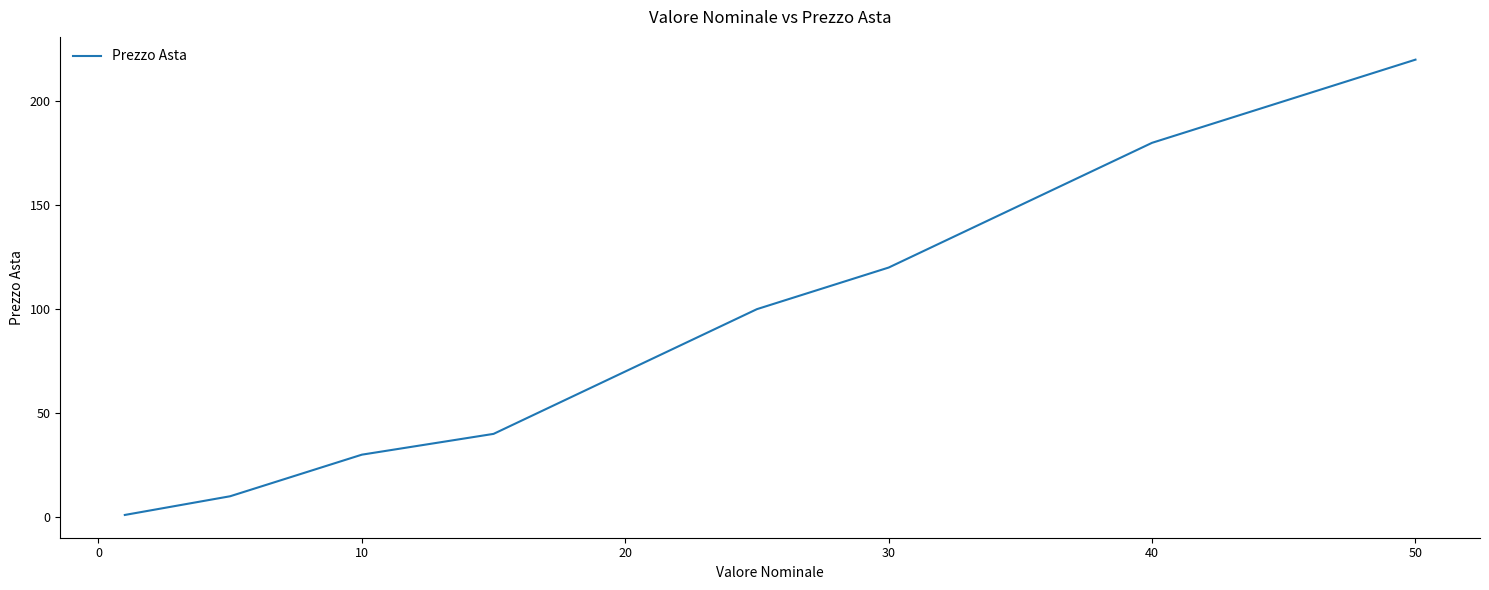

What is the difference between the maximum and minimum values?

219